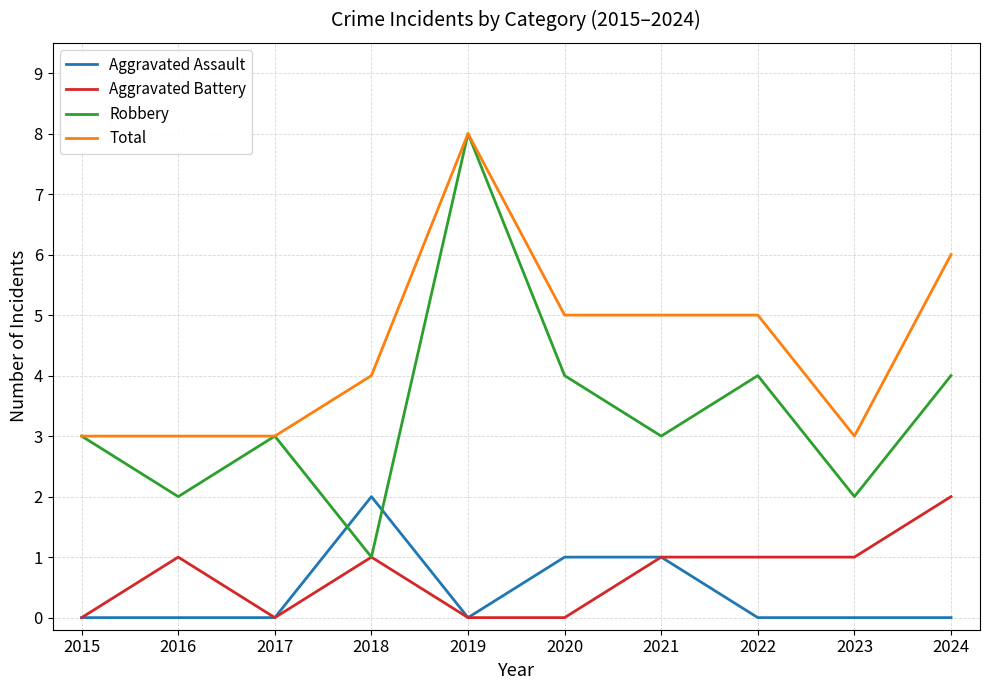

Count the number of categories in the chart.

10